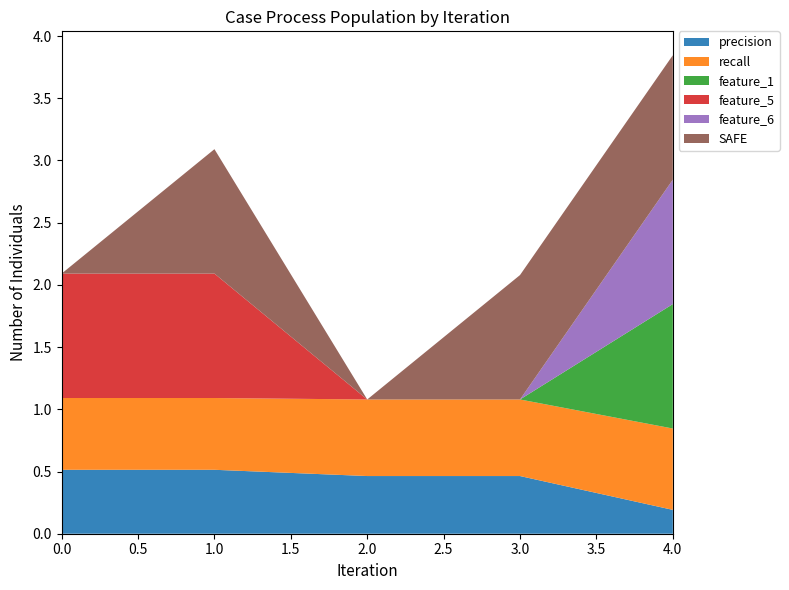

Reading right to left, what are all the values shown in this chart?

precision: 4=0.2	3=0.5	2=0.5	1=0.5	0=0.5
recall: 4=0.7	3=0.6	2=0.6	1=0.6	0=0.6
feature_1: 4=1.0	3=0.0	2=0.0	1=0.0	0=0.0
feature_5: 4=0.0	3=0.0	2=0.0	1=1.0	0=1.0
feature_6: 4=1.0	3=0.0	2=0.0	1=0.0	0=0.0
SAFE: 4=1.0	3=1.0	2=0.0	1=1.0	0=0.0